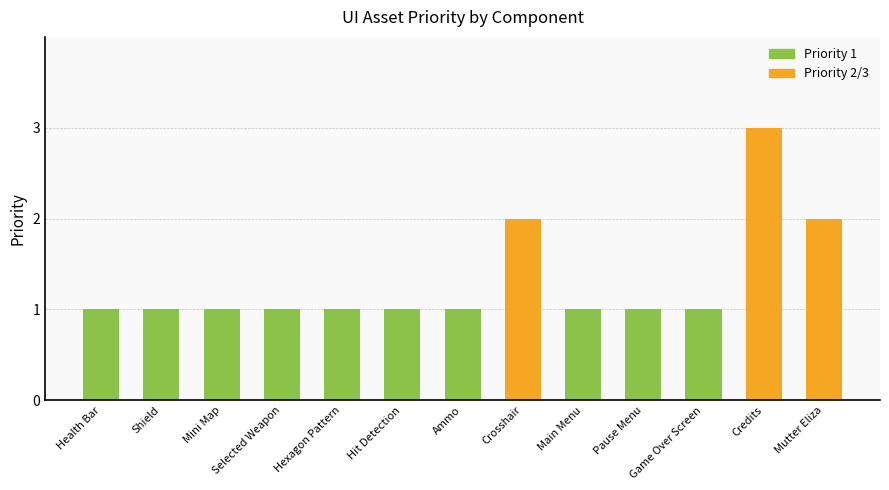

At which category does the chart reach its peak across all series?

Credits